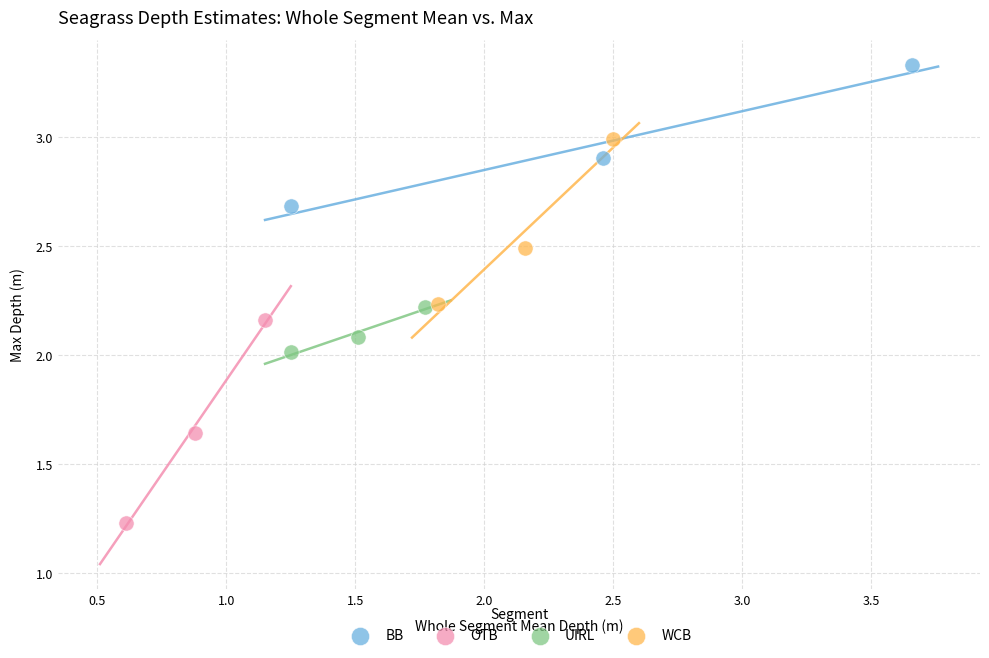

Which series has the largest Y range (max minus min)?

OTB